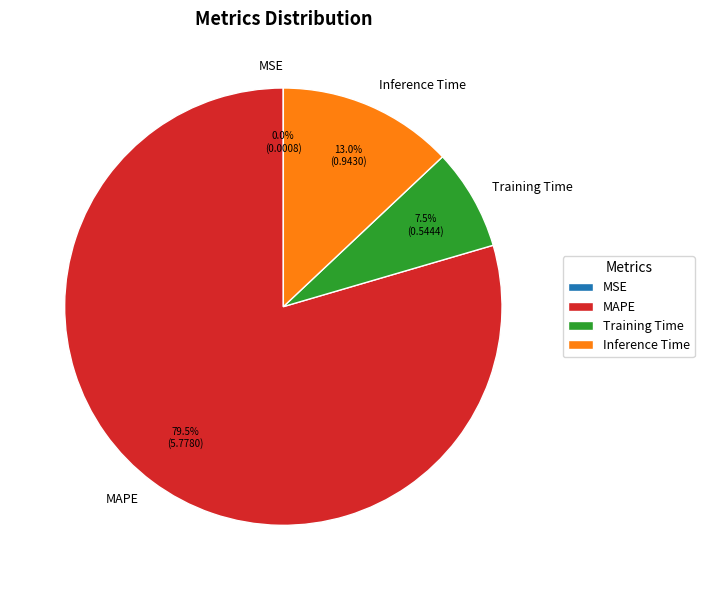

Which slice represents more than half of the pie?

MAPE